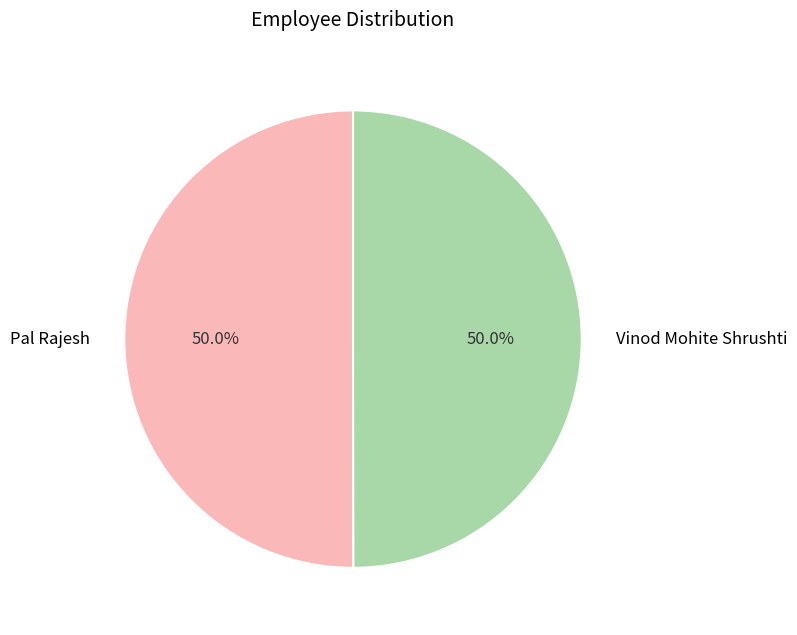

Is it true that Vinod Mohite Shrushti is 50% of the pie?

True